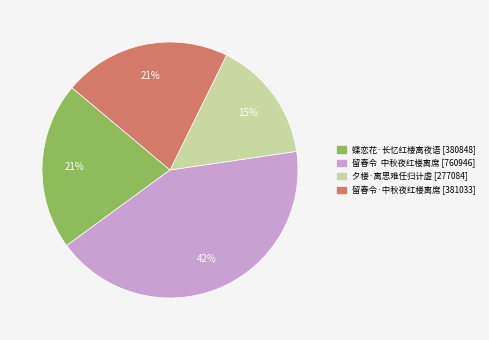

Approximately how many times larger is the value at 留春令 中秋夜红楼离席 compared to 蝶恋花·长忆红楼离夜语?

2.0